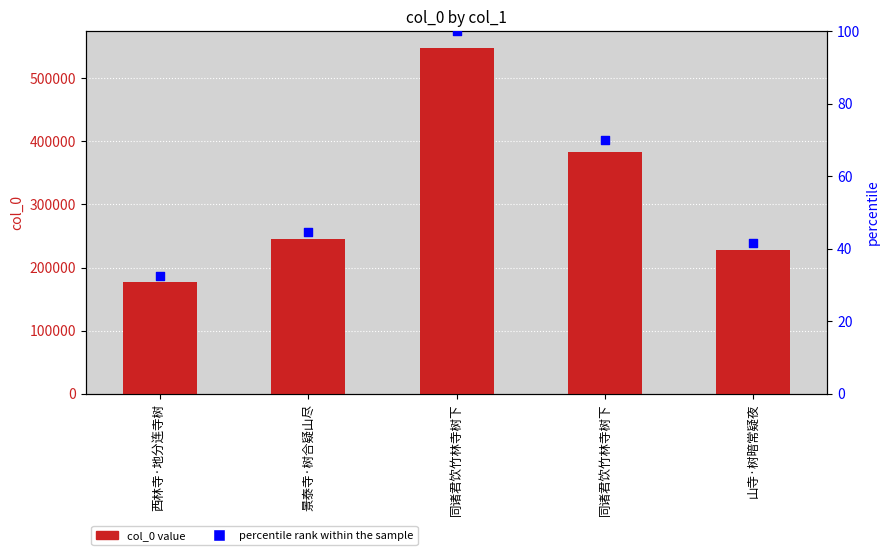

Which series has the largest total across all categories?

col_0